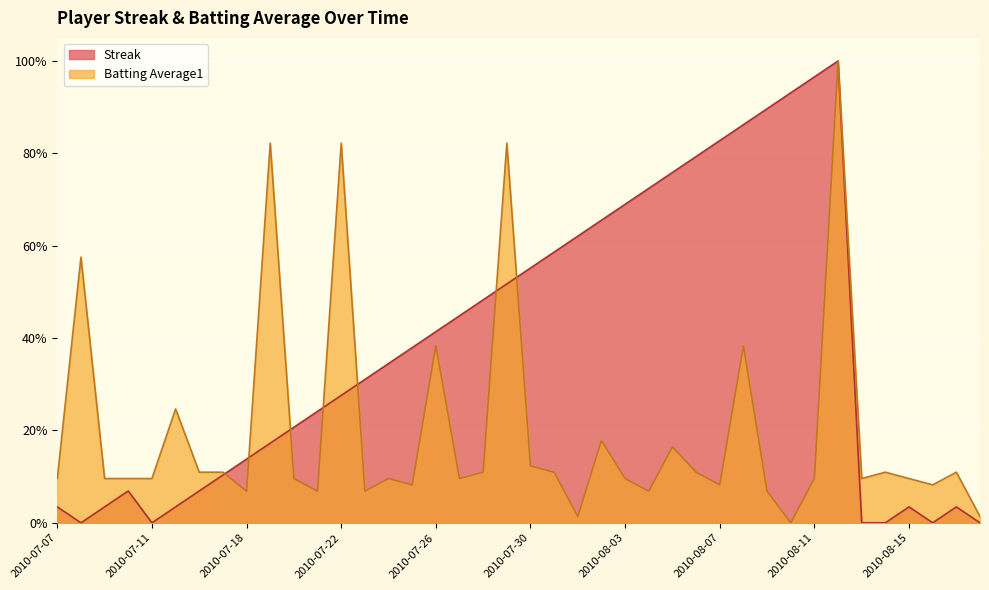

What are all the series names shown in the legend?

Streak, Batting Average1